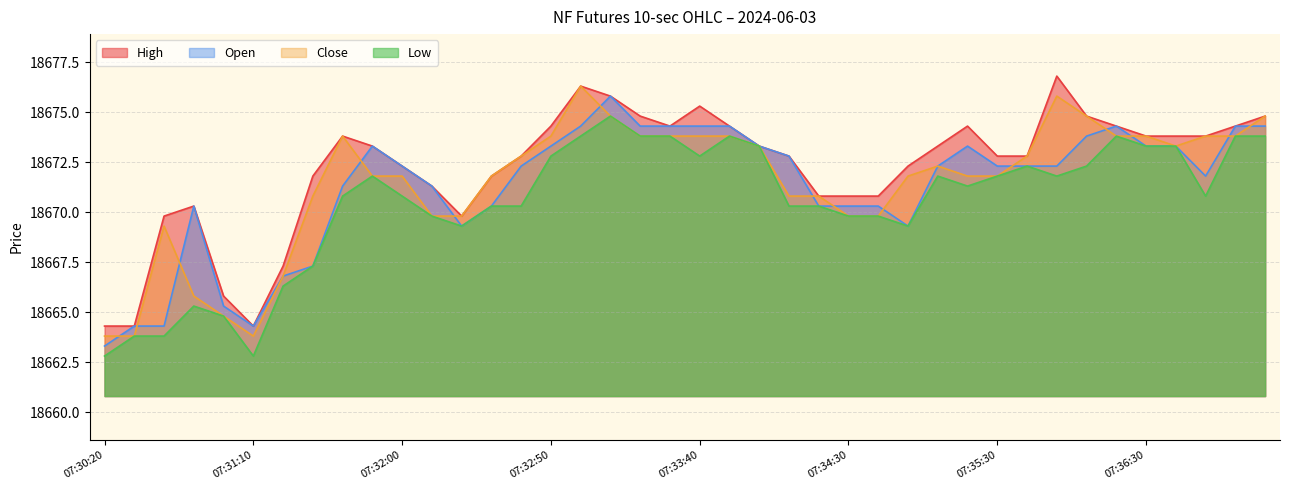

What is the value of the High point at the 3rd from the left?

18669.8